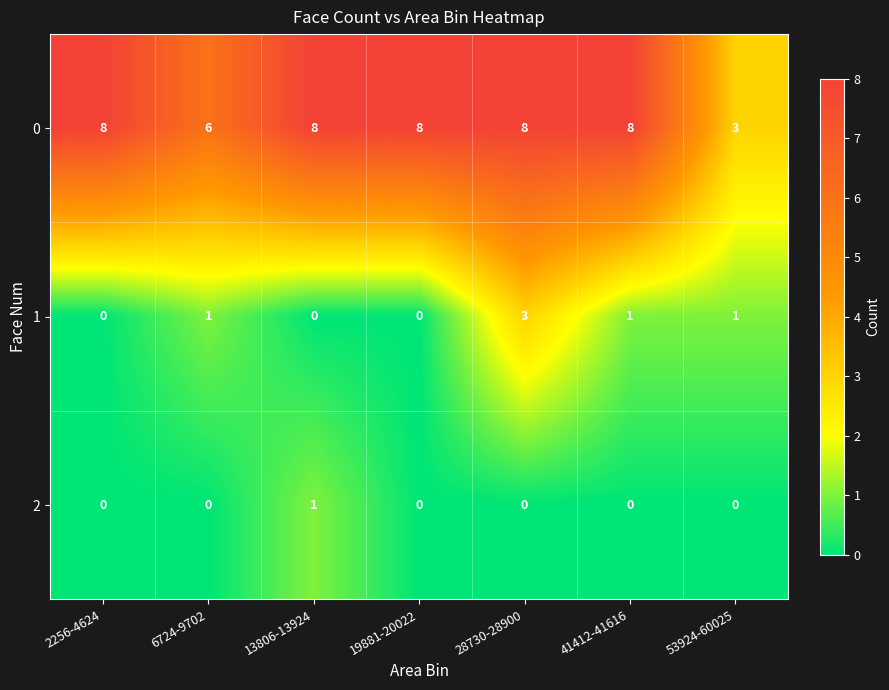

How many 2 values are between 0 and 1?

7